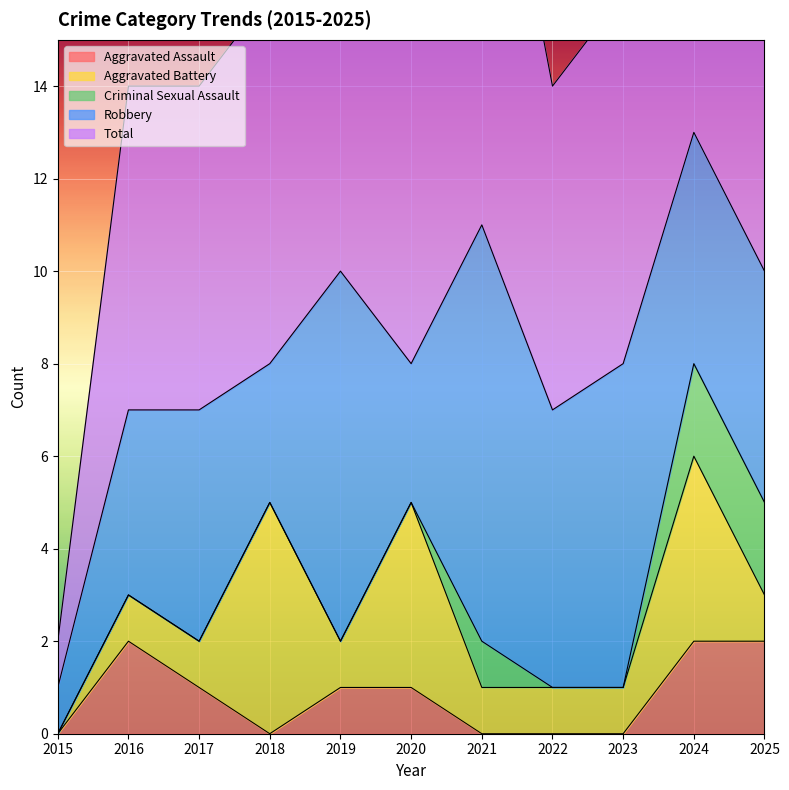

How many categories are shown in the chart?

11